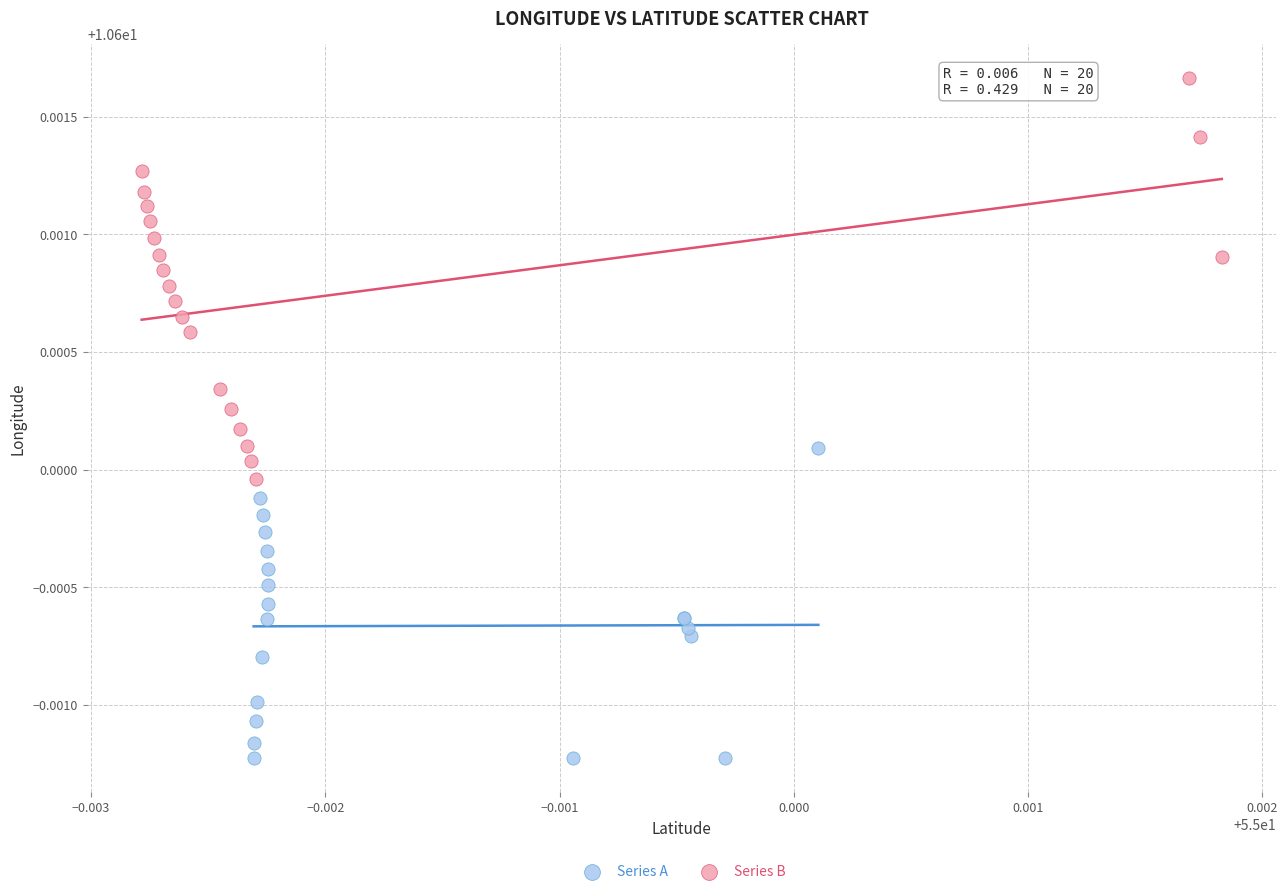

Which series reaches the maximum Y coordinate?

Series B